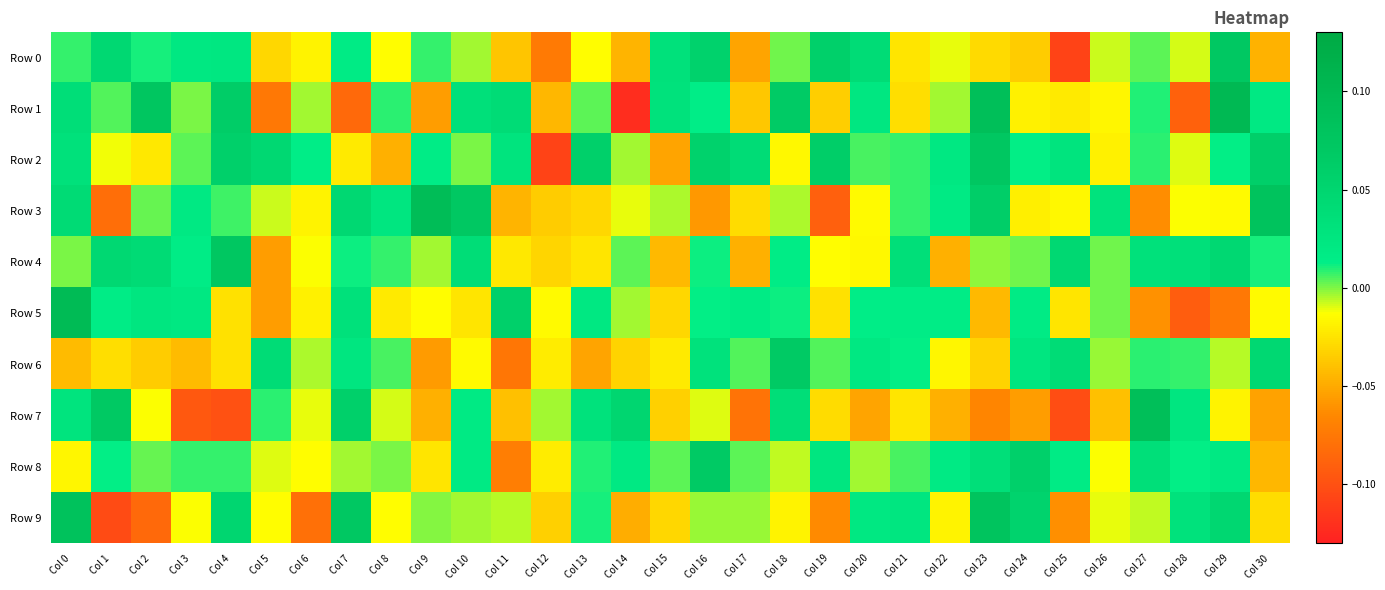

What is the spread (max minus min) of values at Col 30?

0.1